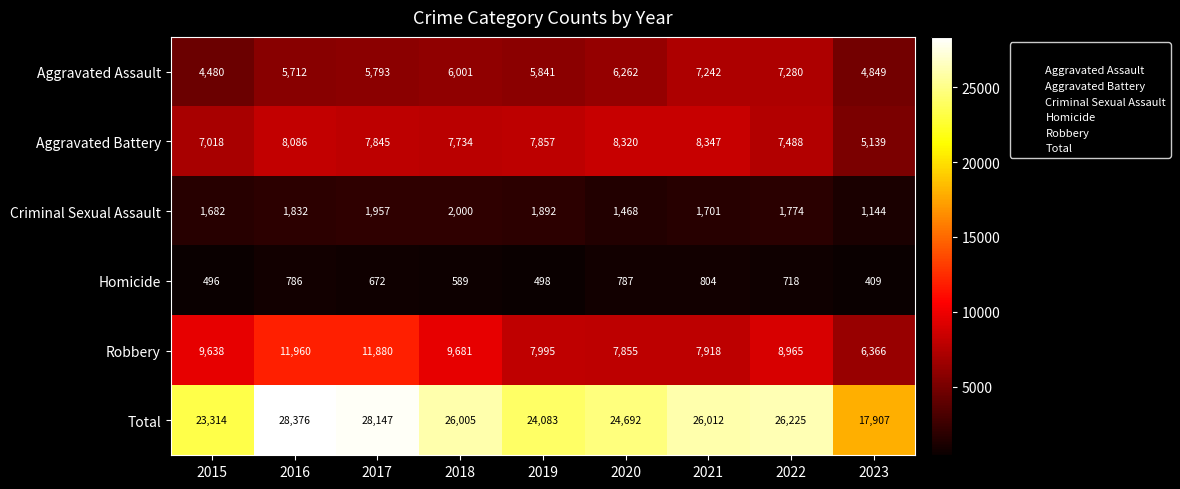

What is the greatest value displayed?

28376